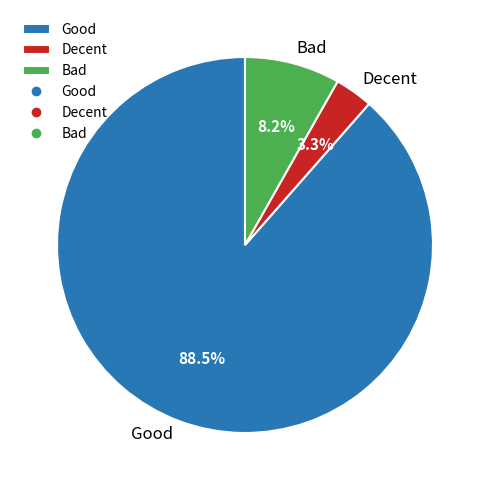

Rank the categories by value from lowest to highest.

Decent, Bad, Good